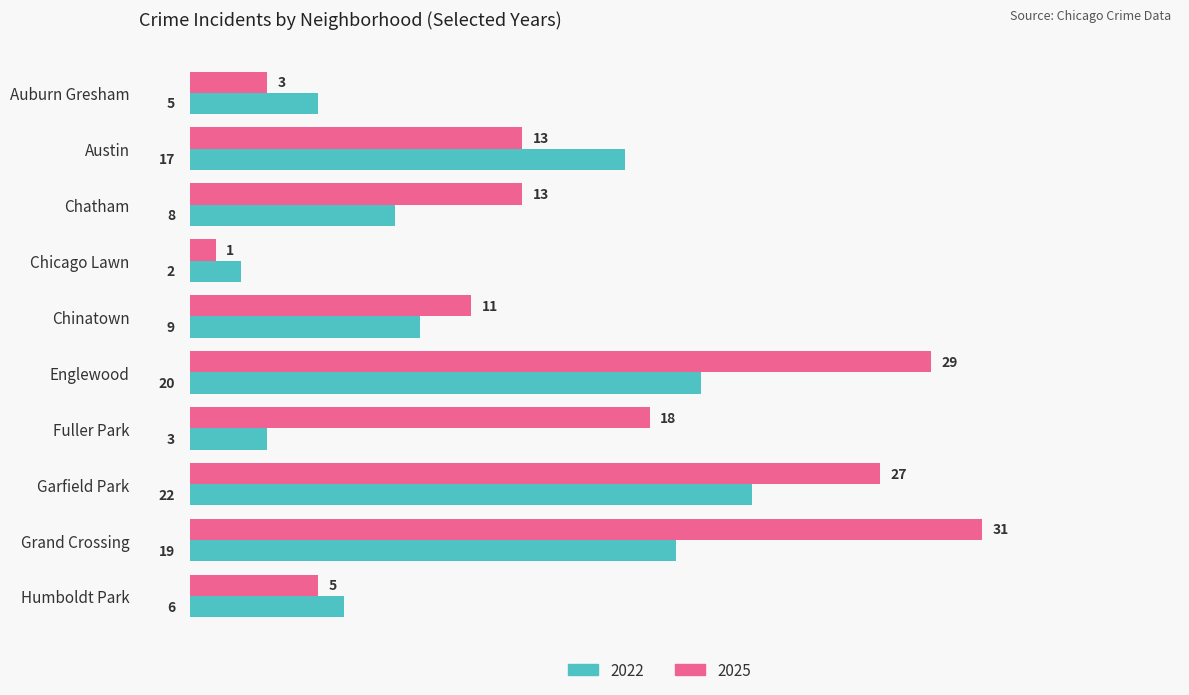

Which series has the widest spread of values?

2025